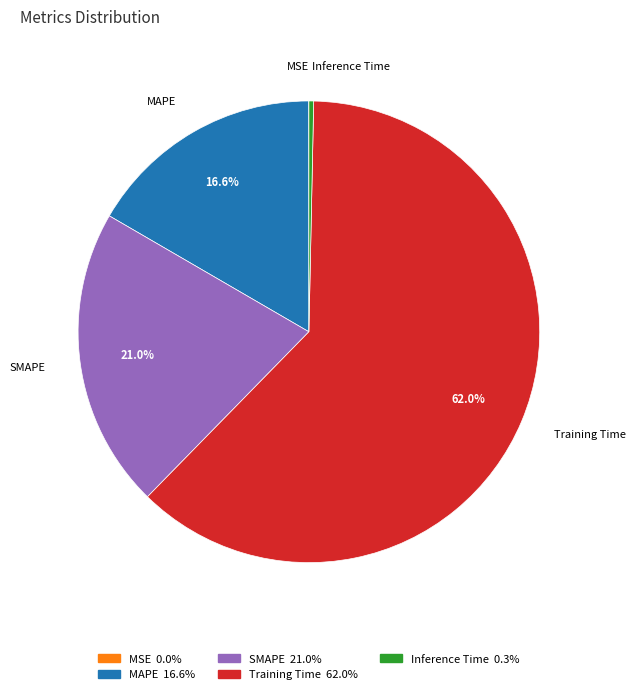

What is the ratio of the value at SMAPE to the value at Training Time?

0.3